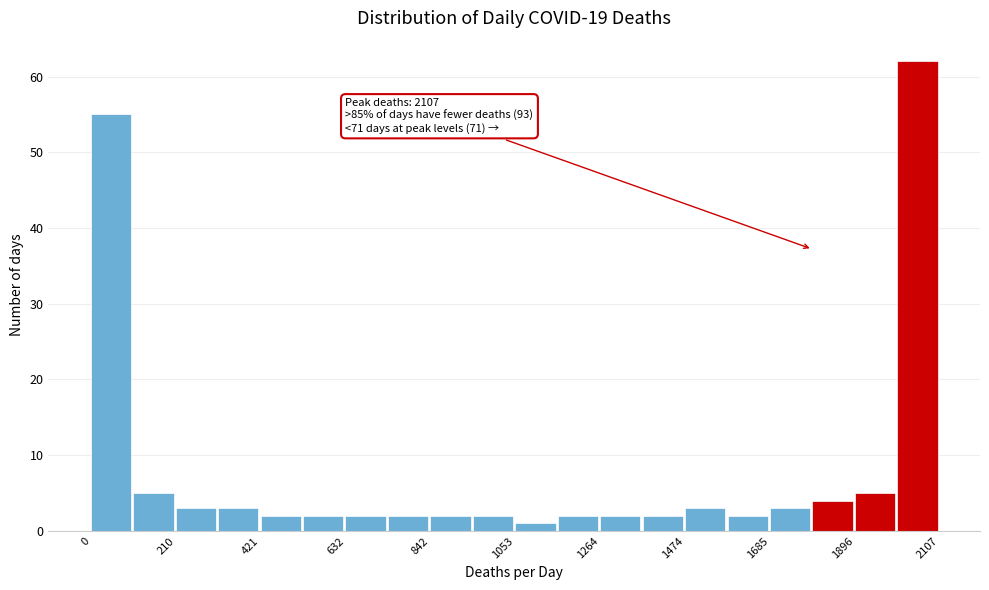

Read against the x-axis, roughly where is the centre of the tallest bar?

2050